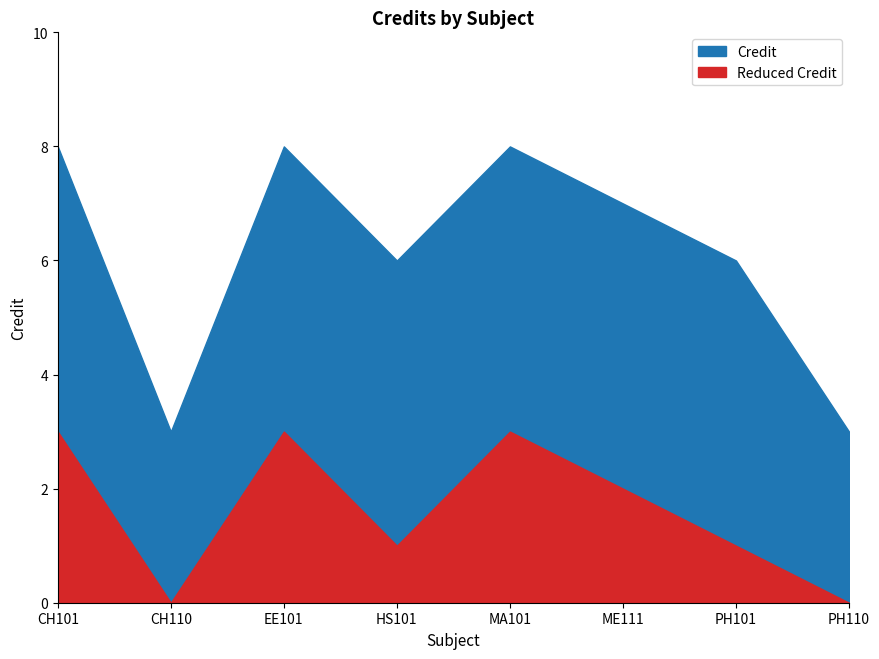

Count the values in the range 6 to 8.

6